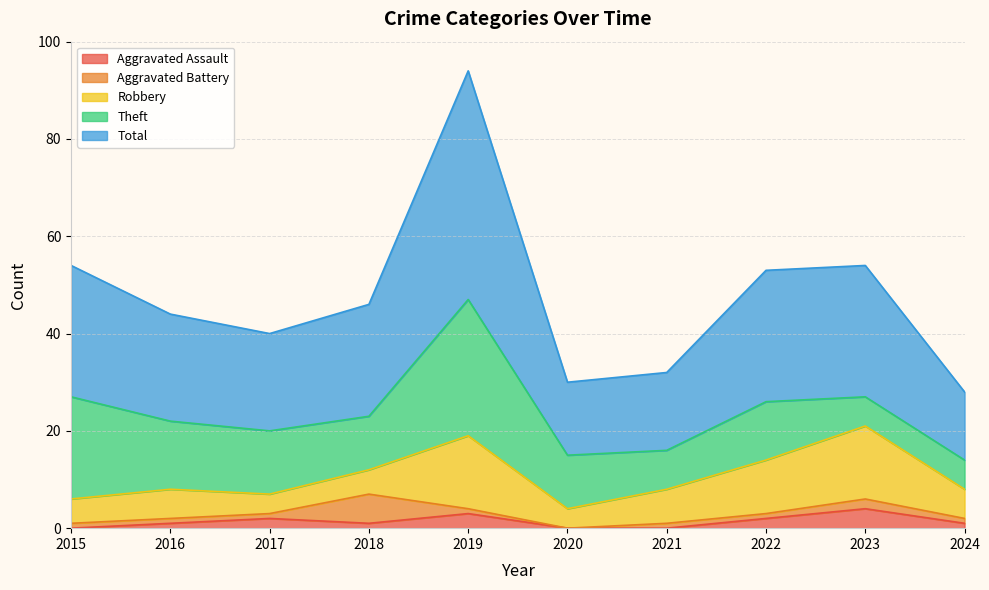

Reading right to left, extract all data points from this chart.

Aggravated Assault: 2024=1	2023=4	2022=2	2021=0	2020=0	2019=3	2018=1	2017=2	2016=1	2015=0
Aggravated Battery: 2024=1	2023=2	2022=1	2021=1	2020=0	2019=1	2018=6	2017=1	2016=1	2015=1
Robbery: 2024=6	2023=15	2022=11	2021=7	2020=4	2019=15	2018=5	2017=4	2016=6	2015=5
Theft: 2024=6	2023=6	2022=12	2021=8	2020=11	2019=28	2018=11	2017=13	2016=14	2015=21
Total: 2024=14	2023=27	2022=27	2021=16	2020=15	2019=47	2018=23	2017=20	2016=22	2015=27